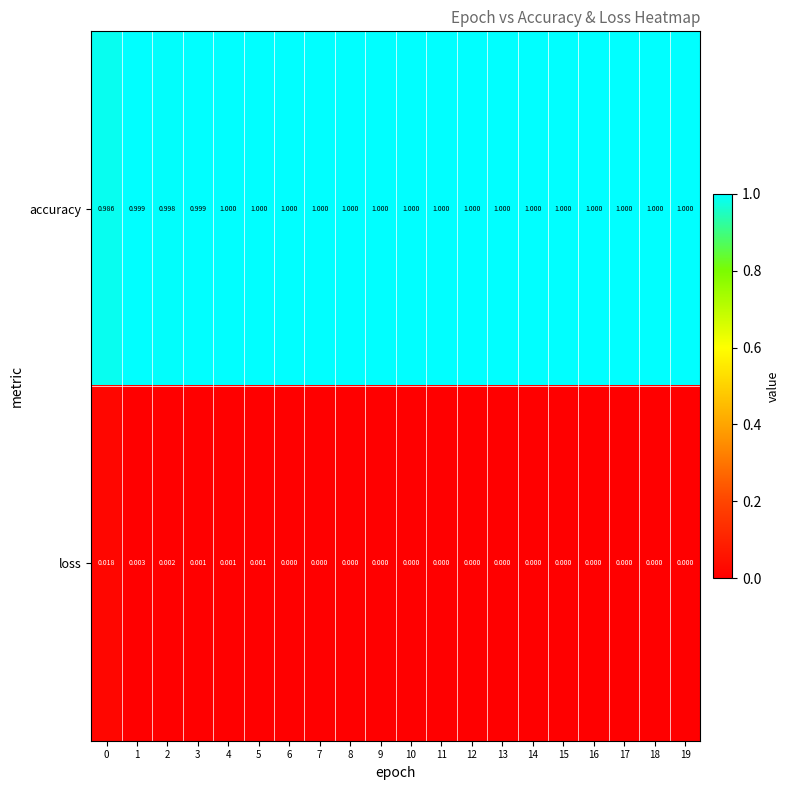

At how many categories does at least one series exceed 0?

20